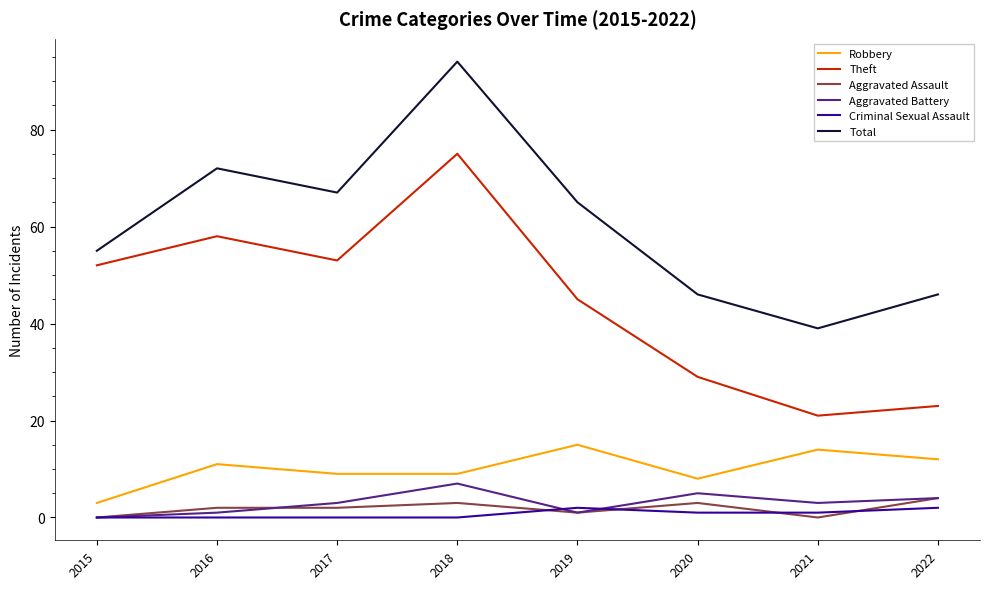

What are all the series names shown in the legend?

Robbery, Theft, Aggravated Assault, Aggravated Battery, Criminal Sexual Assault, Total